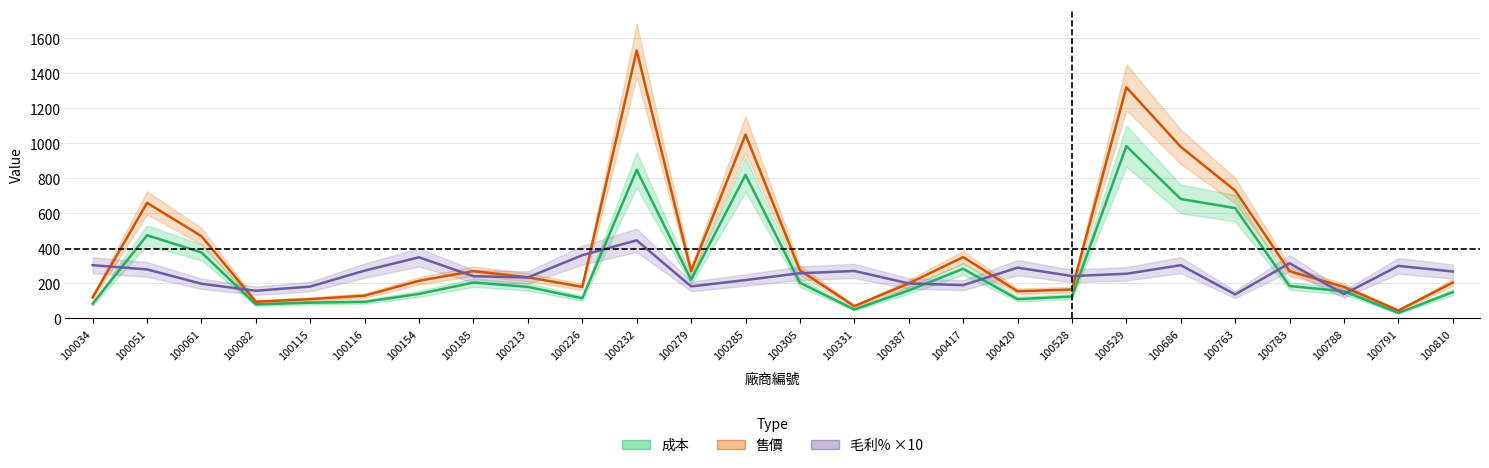

Reading left to right, what are all the values shown in this chart?

成本: 83.5	475.0	377.0	80.0	90.0	94.5	140.0	205.0	180.0	115.0	848.1	220.5	820.0	204.0	51.0	160.0	283.3	110.0	125.0	984.0	682.0	630.0	185.0	155.0	31.5	150.0
售價: 120.0	660.0	470.0	95.0	110.0	130.0	215.0	270.0	235.0	180.0	1530.0	270.0	1050.0	275.0	70.0	200.0	350.0	155.0	165.0	1320.0	980.0	730.0	270.0	180.0	45.0	205.0
毛利% ×10: 304.0	280.0	198.0	158.0	182.0	273.0	349.0	241.0	234.0	361.0	446.0	183.0	219.0	258.0	271.0	200.0	190.0	290.0	242.0	255.0	304.0	137.0	315.0	139.0	300.0	268.0